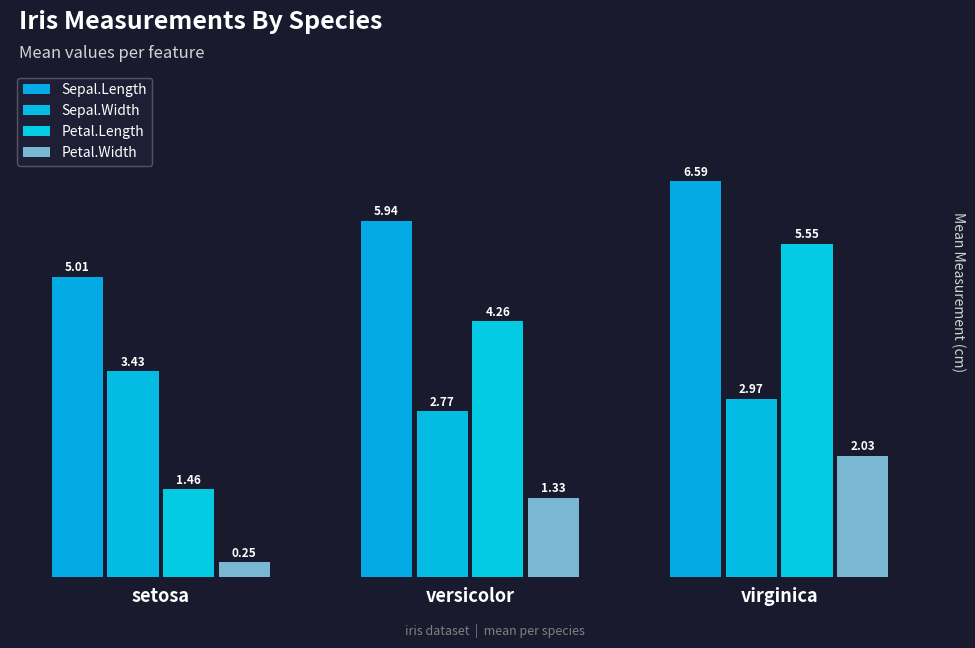

Are the bars horizontal?

No